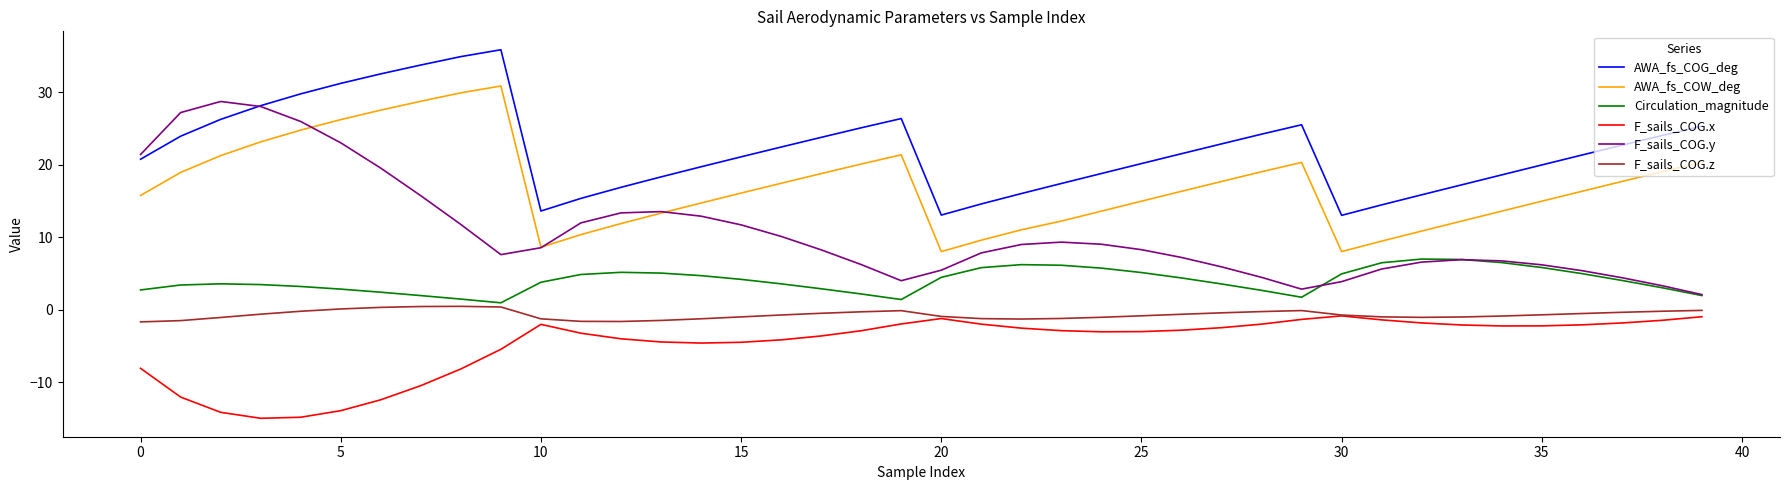

What is the highest value of the AWA_fs_COG_deg series?

35.9